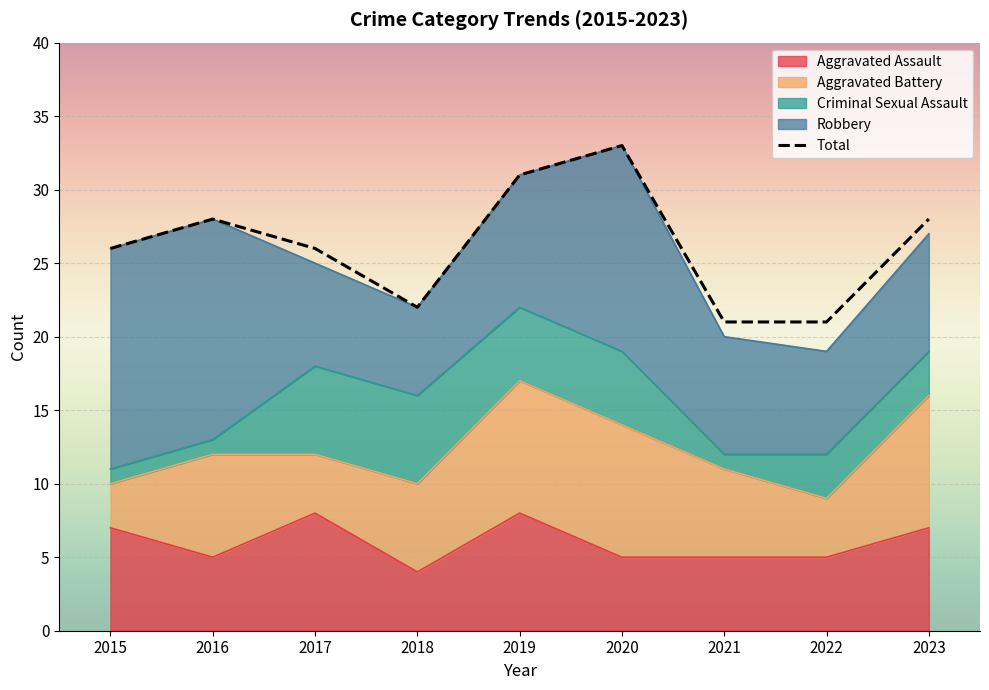

At how many categories does at least one series exceed 10?

9